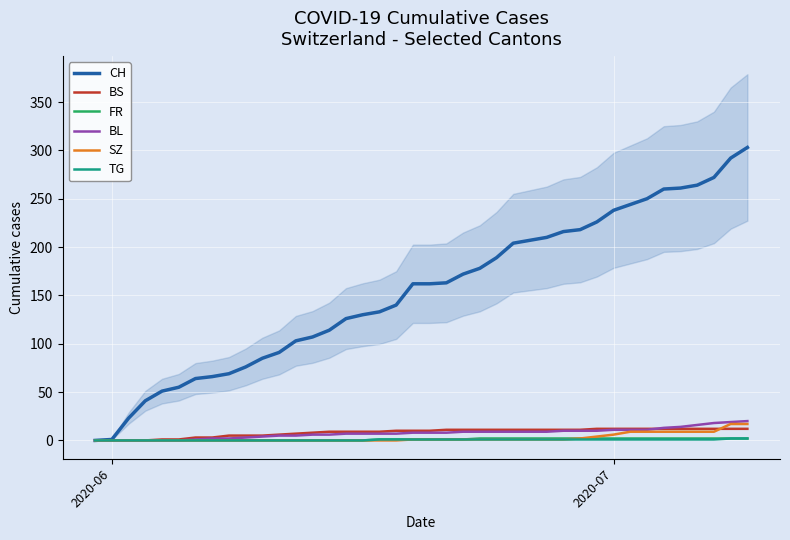

True or false: FR and CH cross at least once.

False